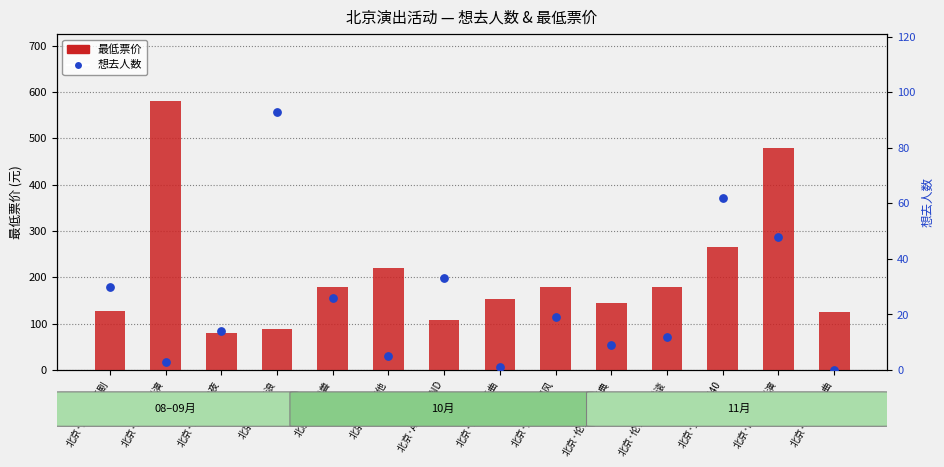

At how many categories does at least one series exceed 198?

4